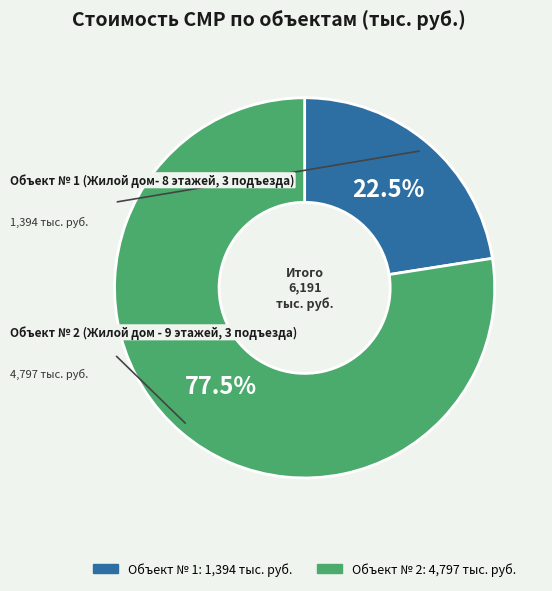

Is there a majority slice in this chart?

Yes